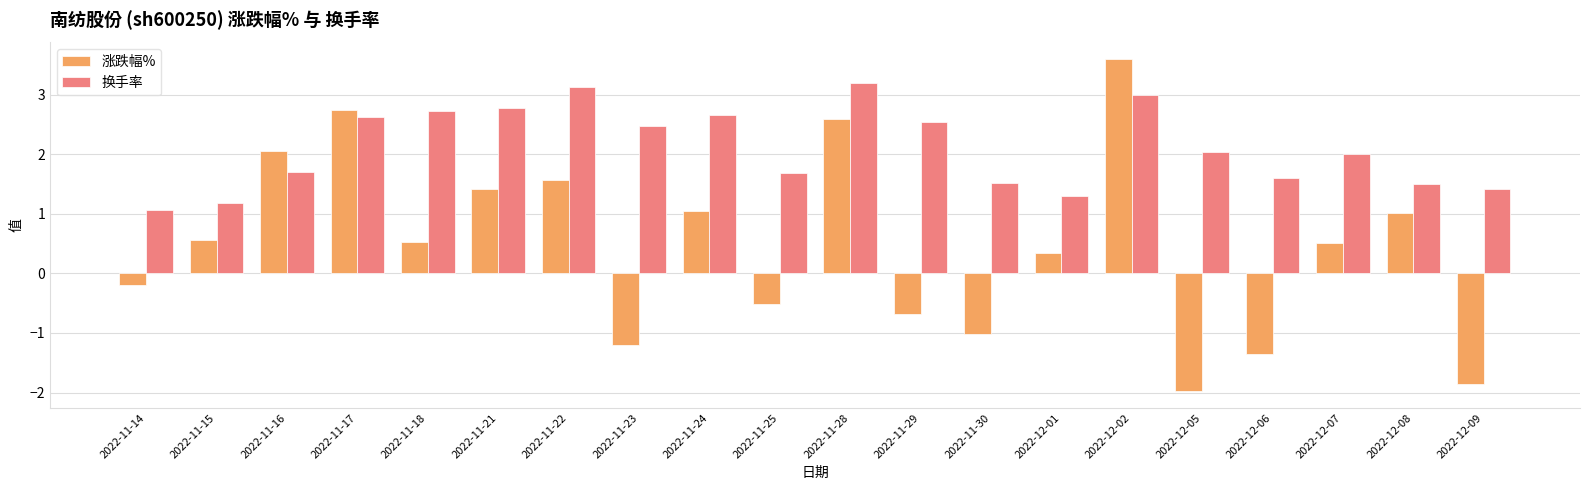

List the series in order of their peak value, lowest first.

换手率, 涨跌幅%